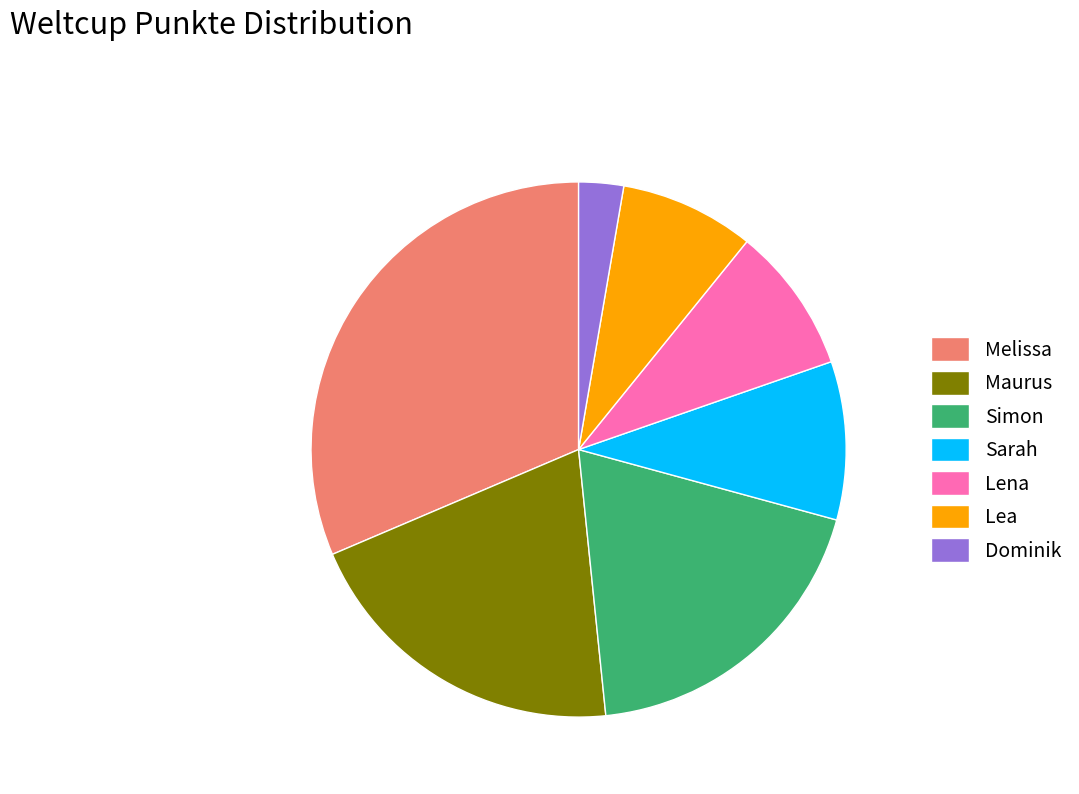

Count the number of slices in the pie.

7